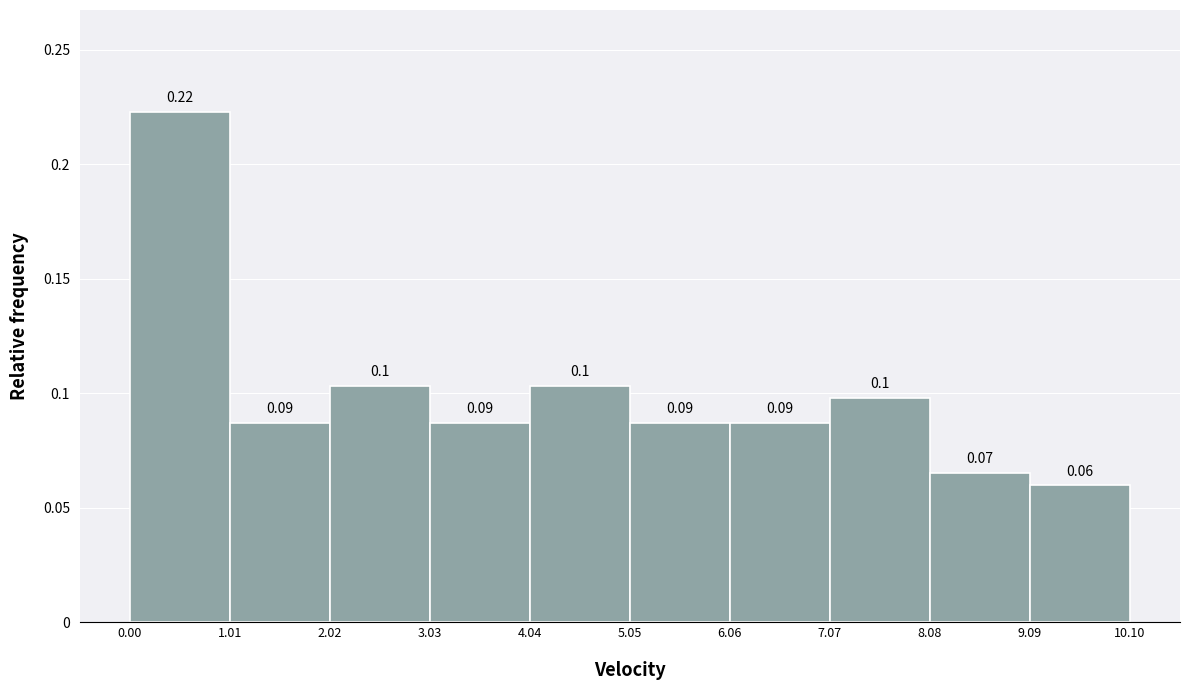

Over which range of the x-axis is the bar tallest?

0.00 to 1.01